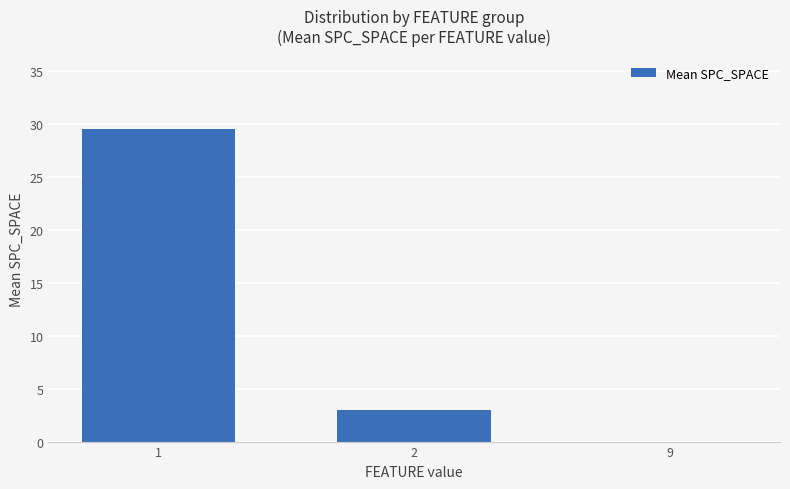

What is the change in value from 1 to 9?

-29.5